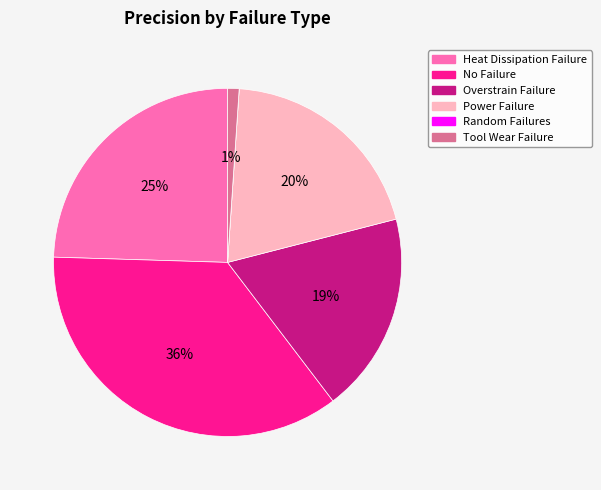

Is it true that Overstrain Failure is 26% of the pie?

False